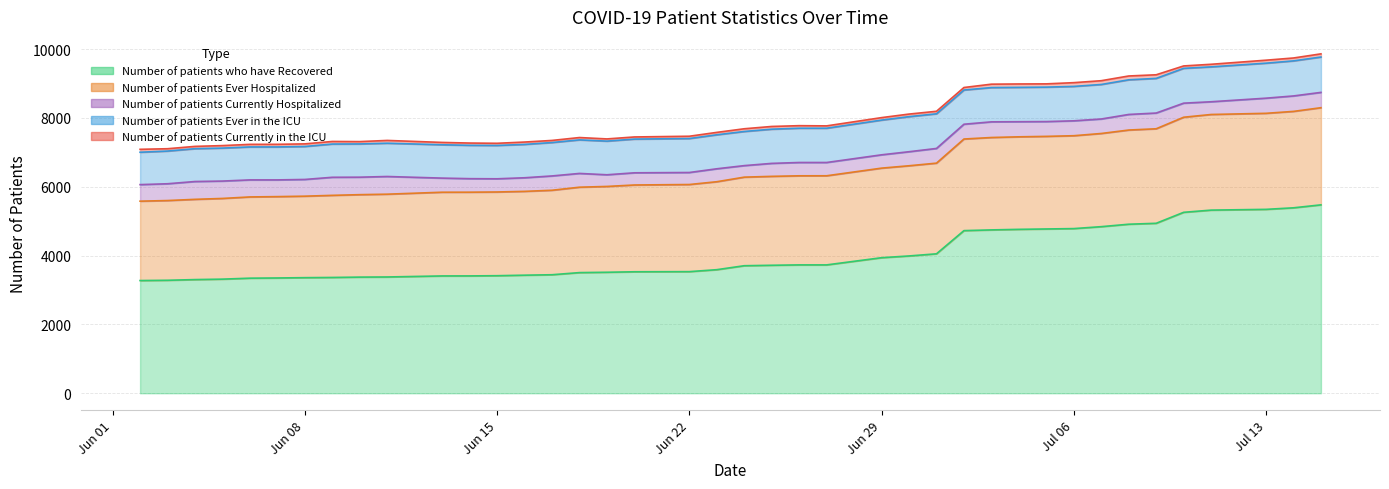

Is it true that Number of patients Currently Hospitalized equals 607 at 39?

False